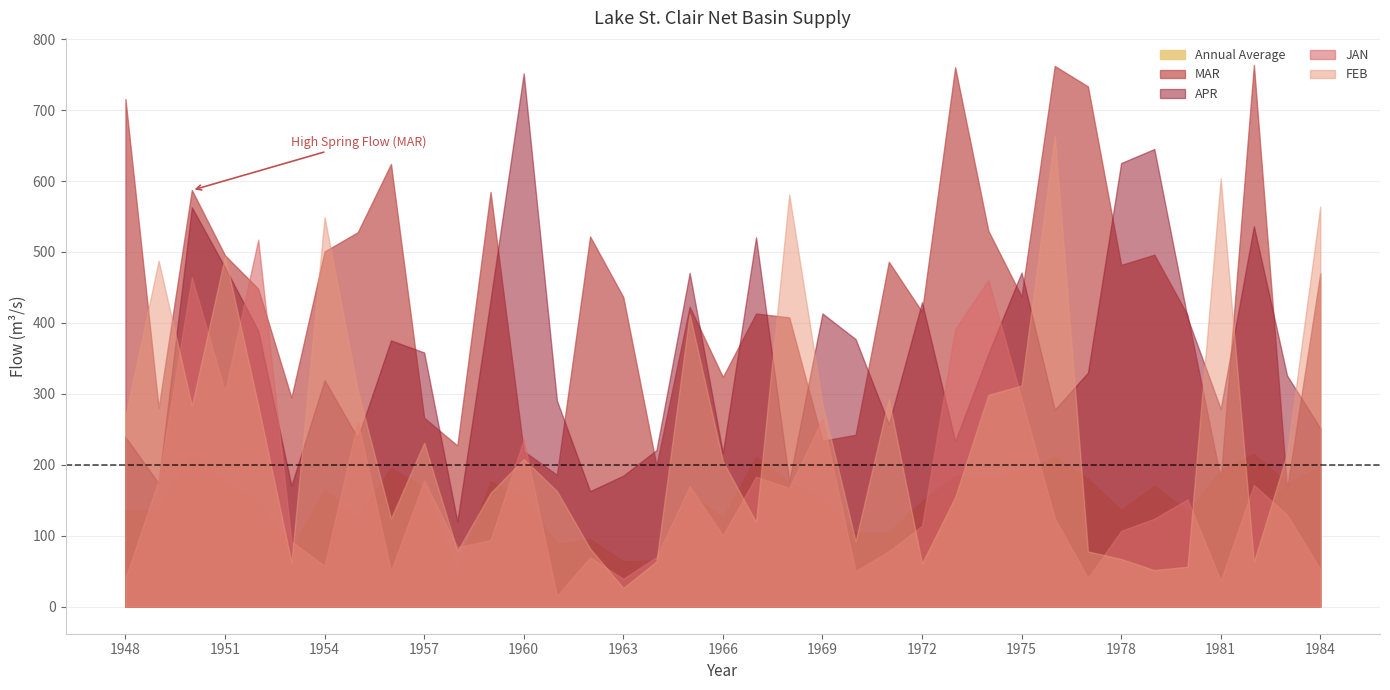

At which label does JAN first exceed 123?

1949